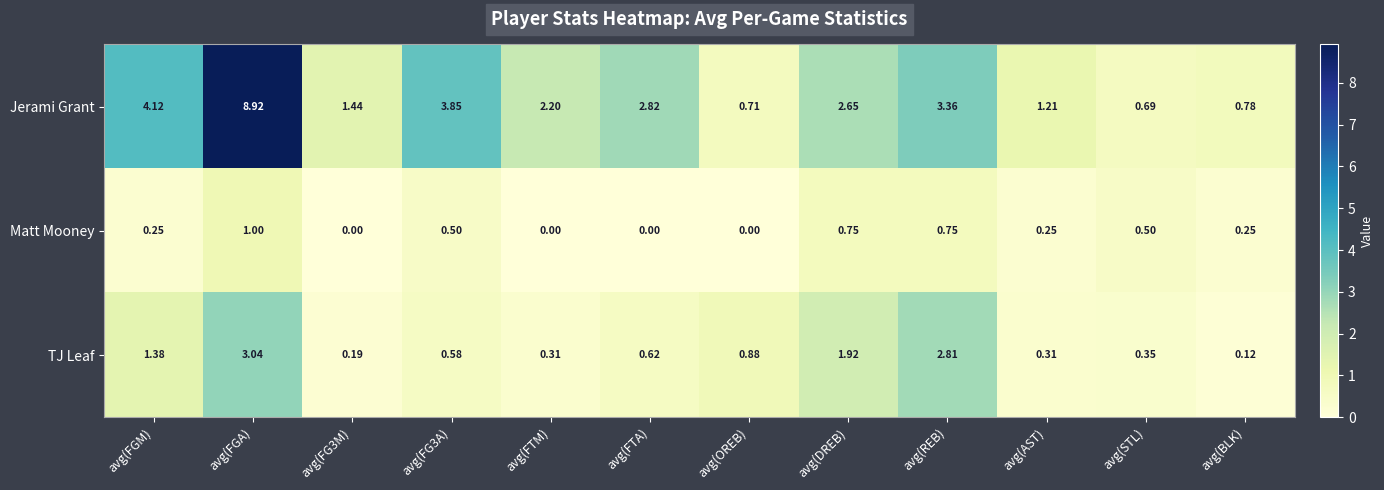

Which series has the largest total across all categories?

Jerami Grant